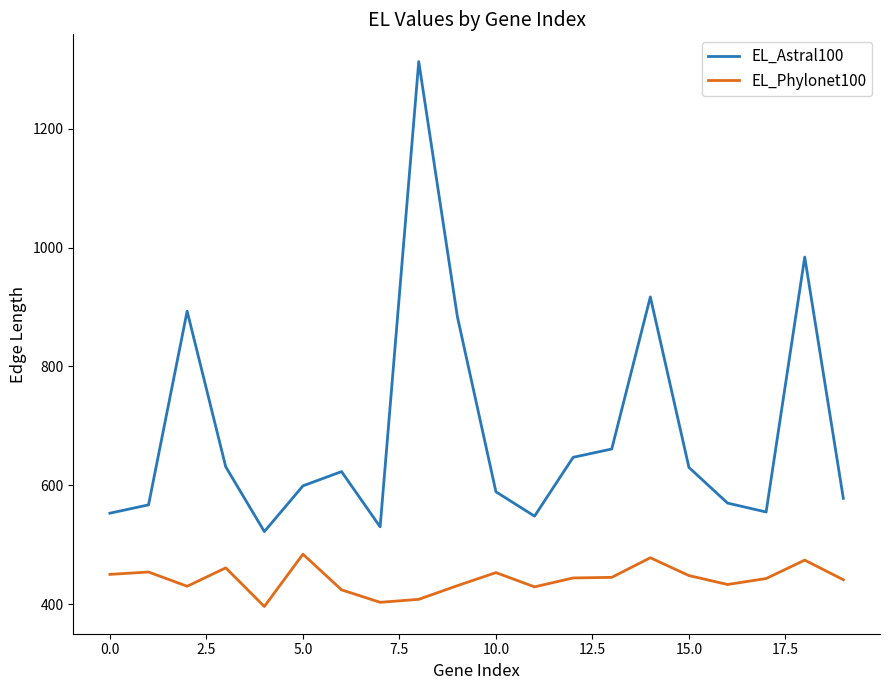

What is the lowest value of the EL_Phylonet100 series?

396